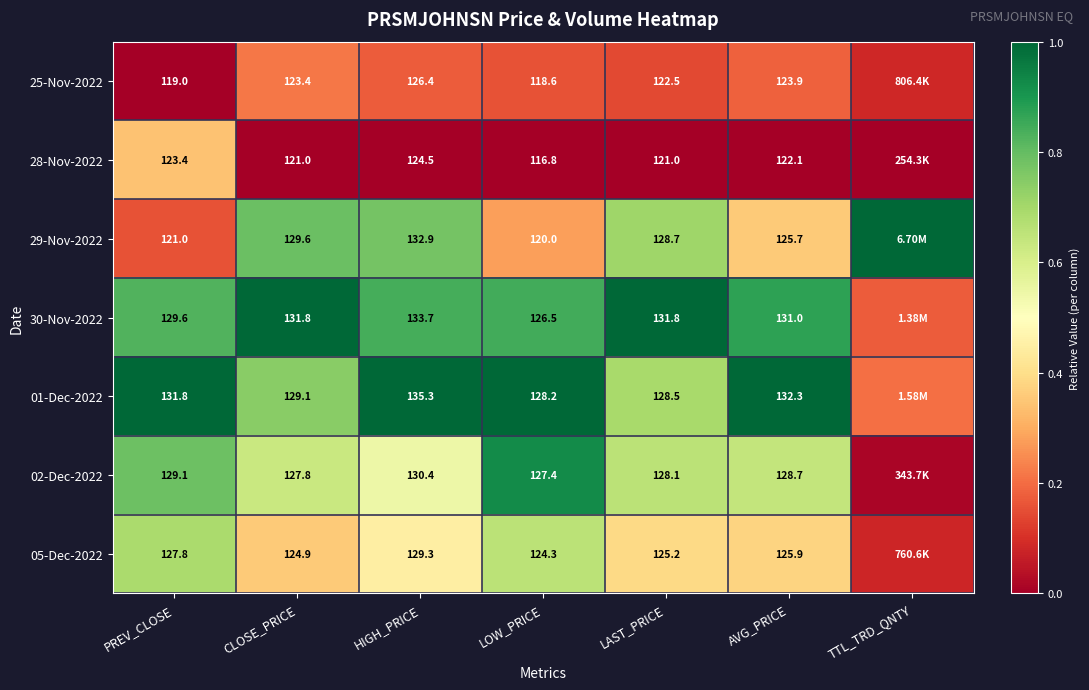

Is the value of 28-Nov-2022 at AVG_PRICE greater than the value of 01-Dec-2022 at LAST_PRICE?

No